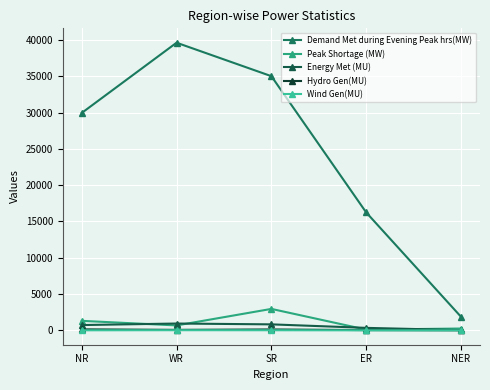

At which category is the sum across all series the highest?

WR